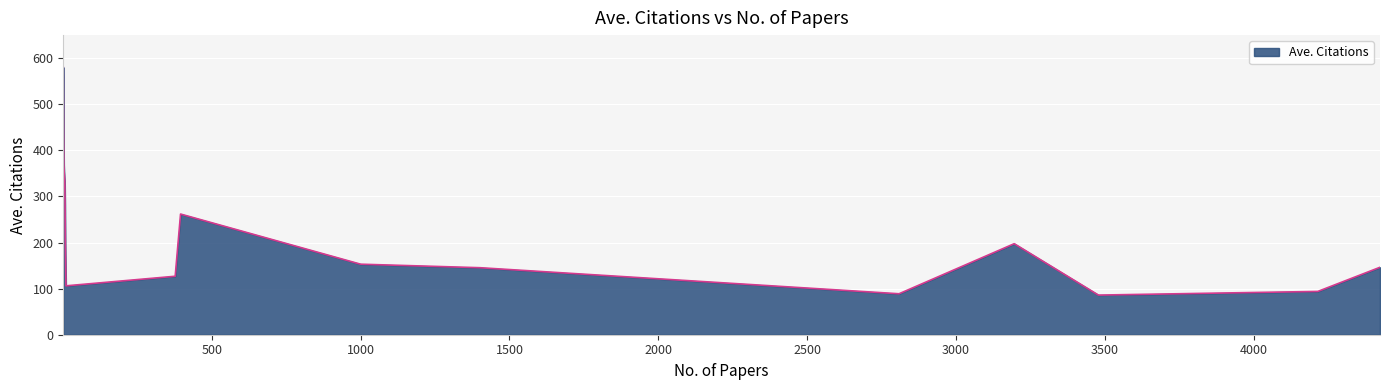

Does the chart have visible grid lines?

Yes